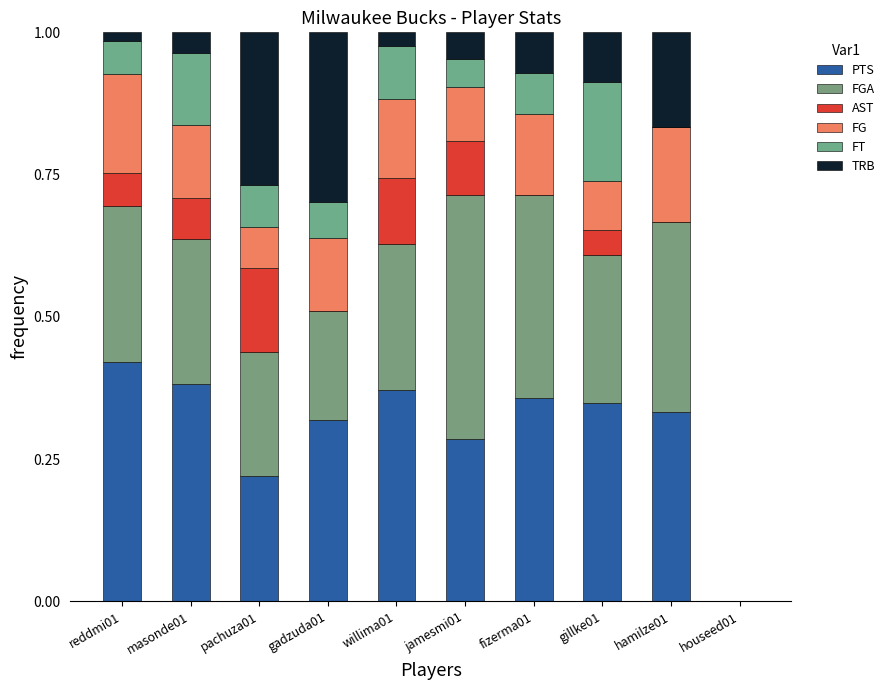

What is the label of the 2nd bar from the right?

hamilze01